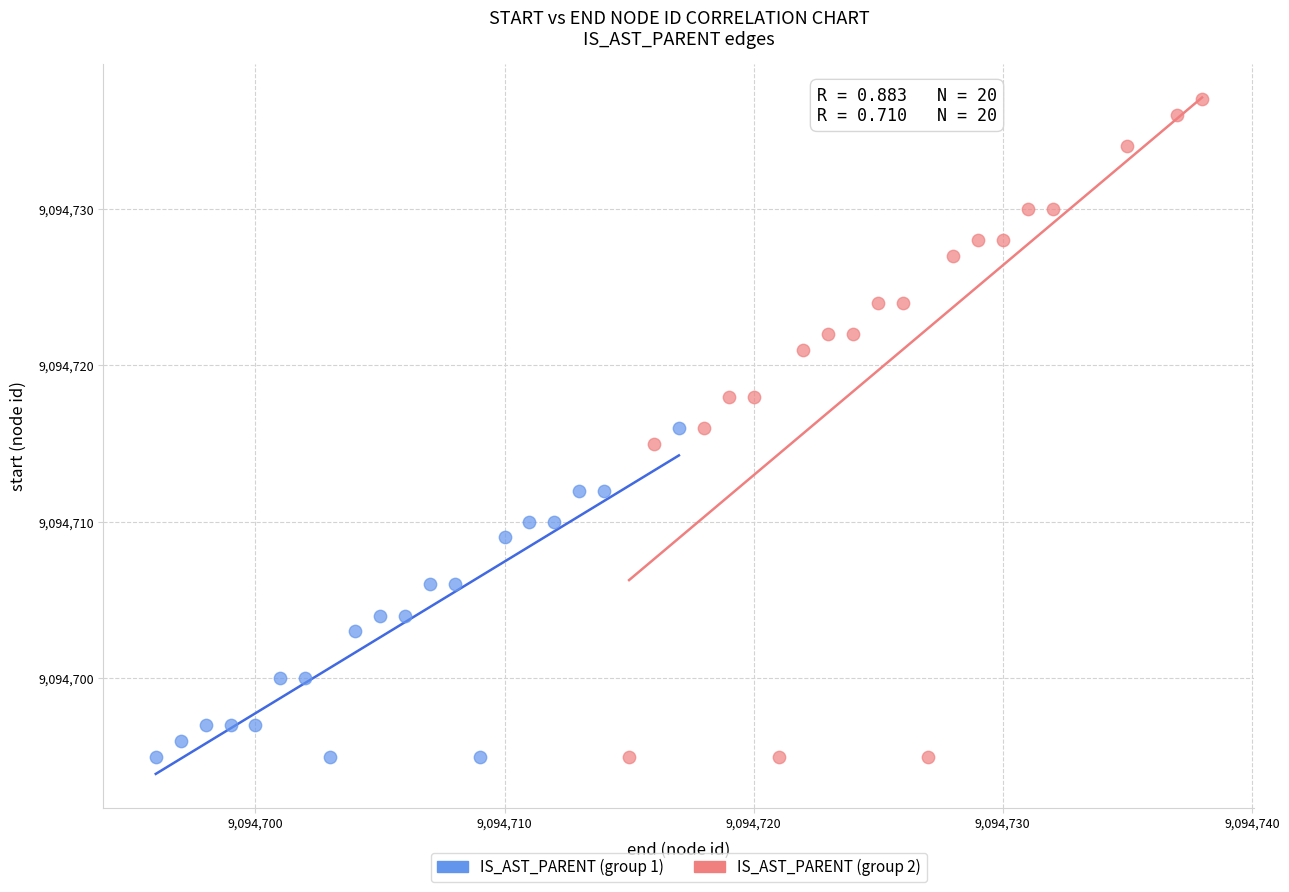

Which series has the widest spread of Y values?

IS_AST_PARENT (group 2)